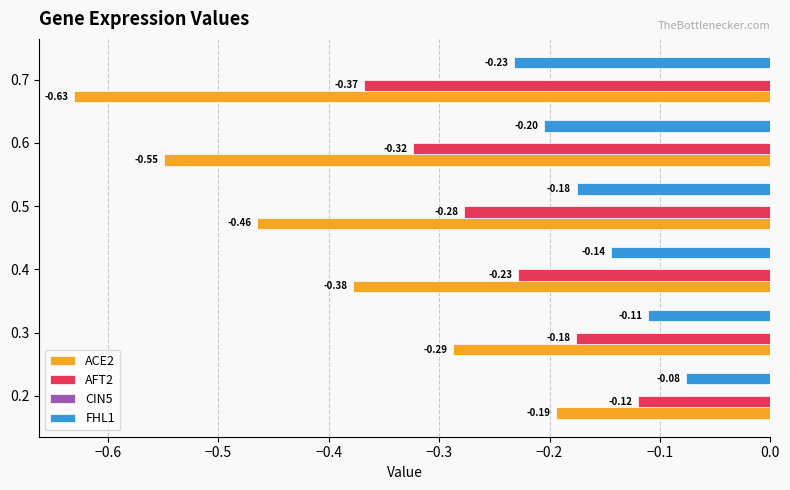

List the series in order of their overall mean, lowest first.

ACE2, AFT2, FHL1